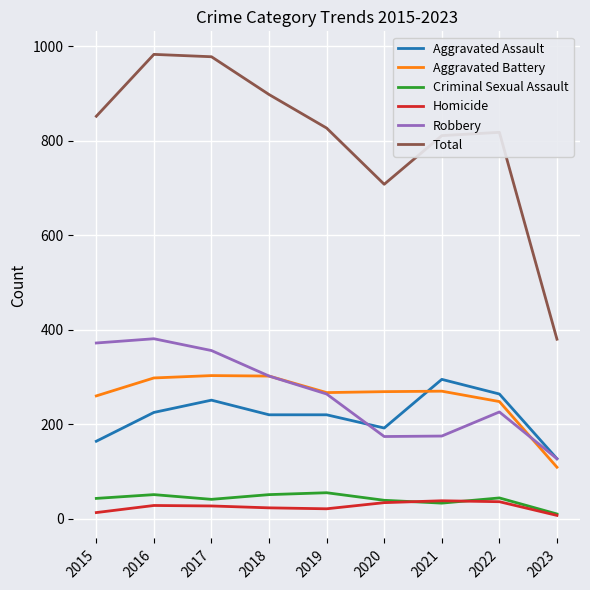

True or false: Robbery and Total cross at least once.

False